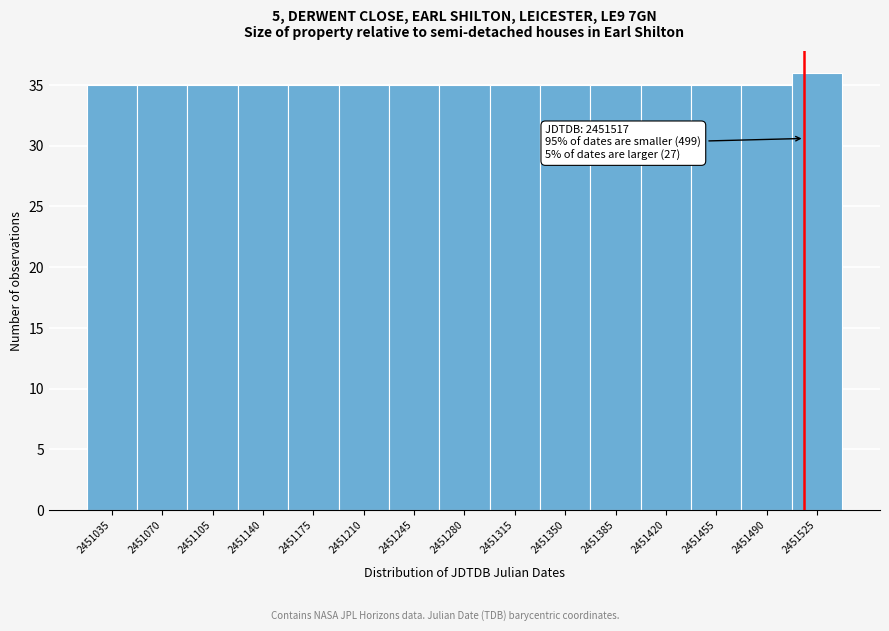

Which range on the x-axis has the tallest bar?

2451510 to 2451545